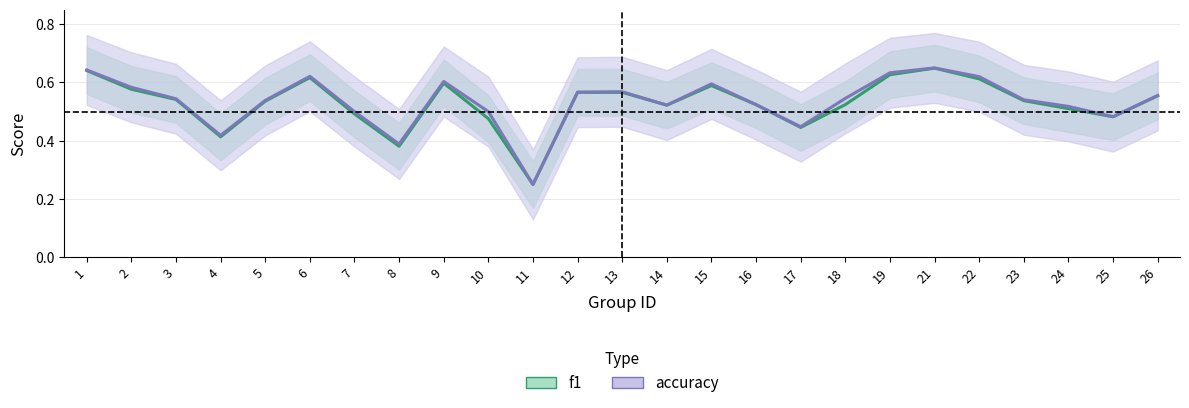

True or false: f1 has a value of 0.9 at 16.

False